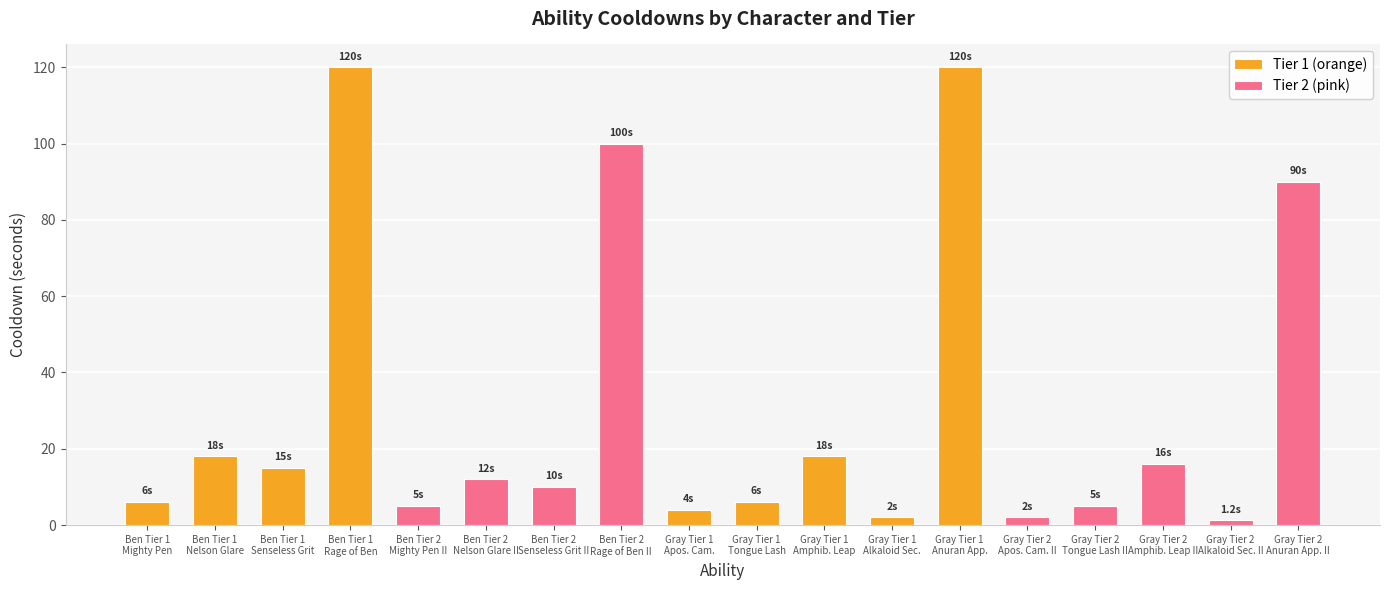

Count the number of categories in the chart.

18